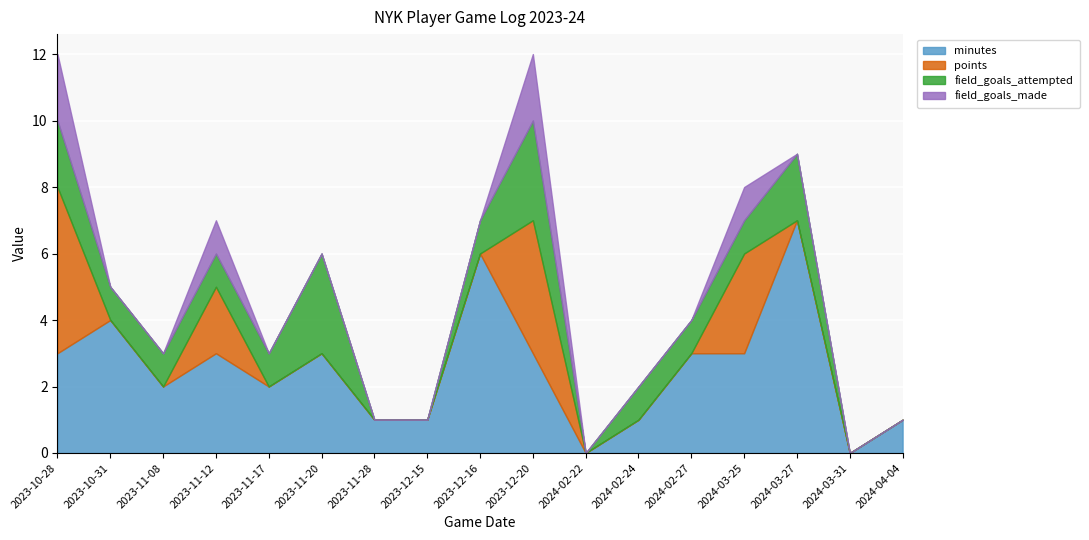

At which label is field_goals_made closest to 1?

2023-11-12